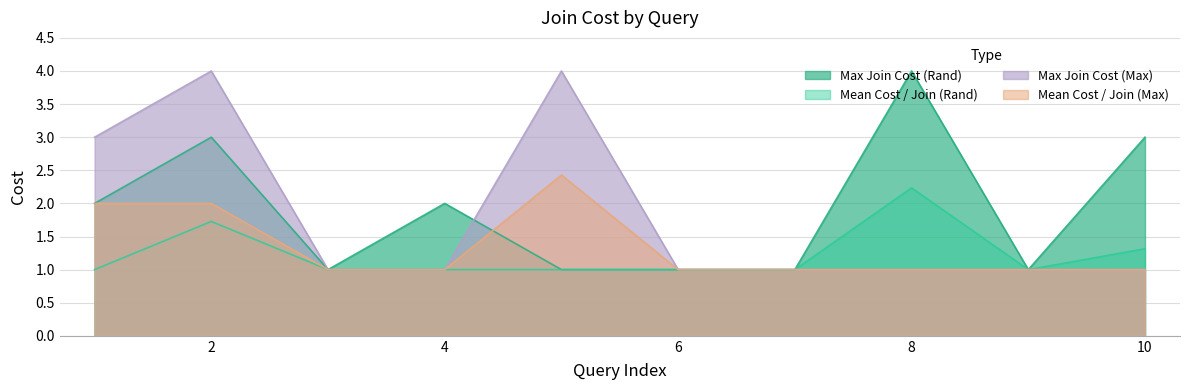

Does the chart have visible grid lines?

Yes